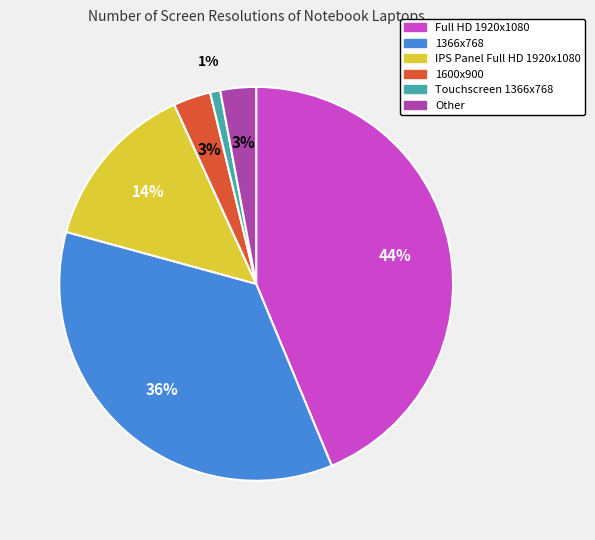

The Touchscreen 1366x768 slice represents 7% of the pie. True or false?

False